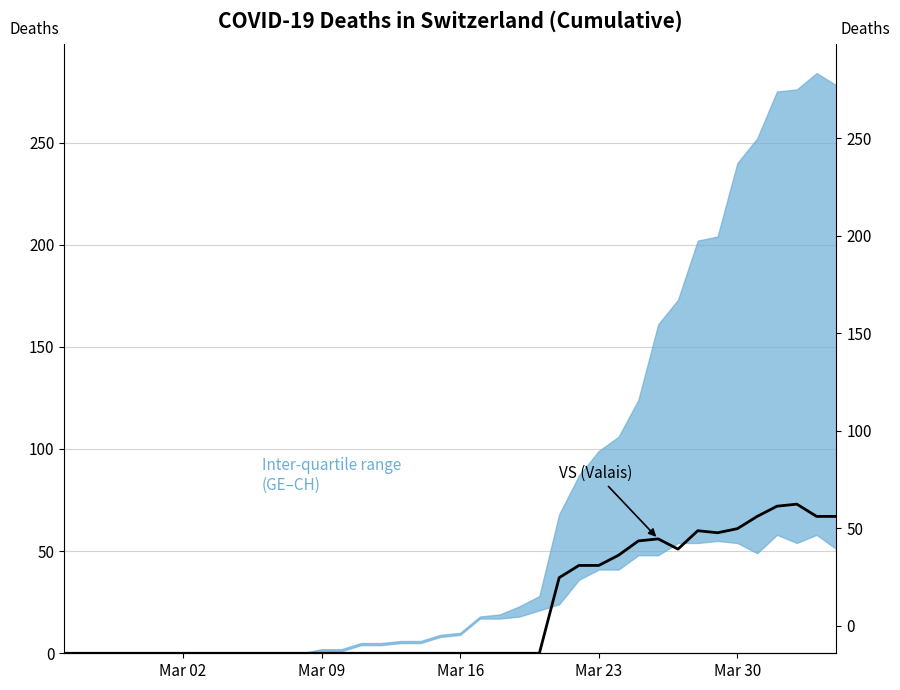

True or false: the data has more than 0 interior local peaks.

True